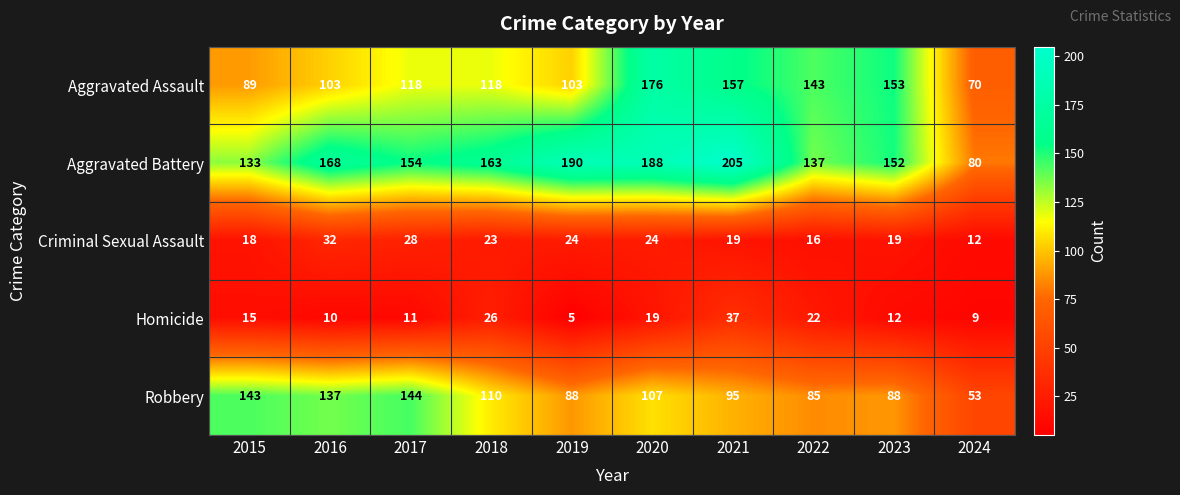

At which label is Criminal Sexual Assault closest to 22?

2018